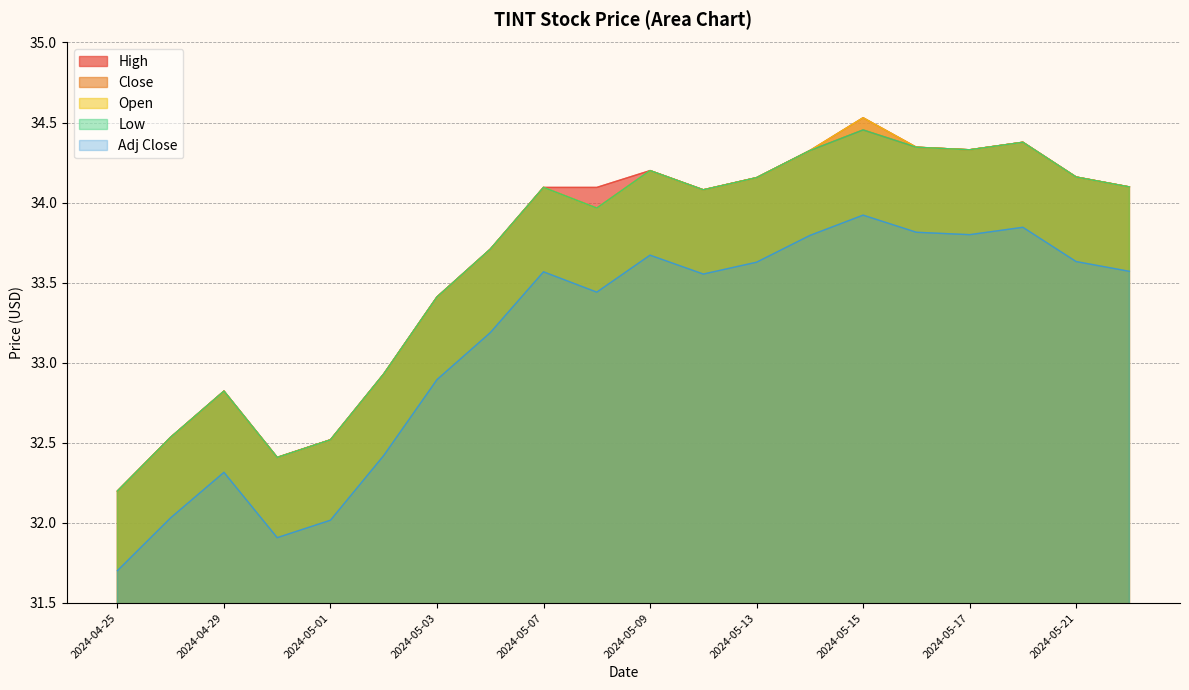

List the labels in order of Open value, smallest first.

2024-04-25, 2024-04-30, 2024-05-01, 2024-04-26, 2024-04-29, 2024-05-02, 2024-05-03, 2024-05-06, 2024-05-08, 2024-05-10, 2024-05-07, 2024-05-22, 2024-05-13, 2024-05-21, 2024-05-09, 2024-05-14, 2024-05-17, 2024-05-16, 2024-05-20, 2024-05-15